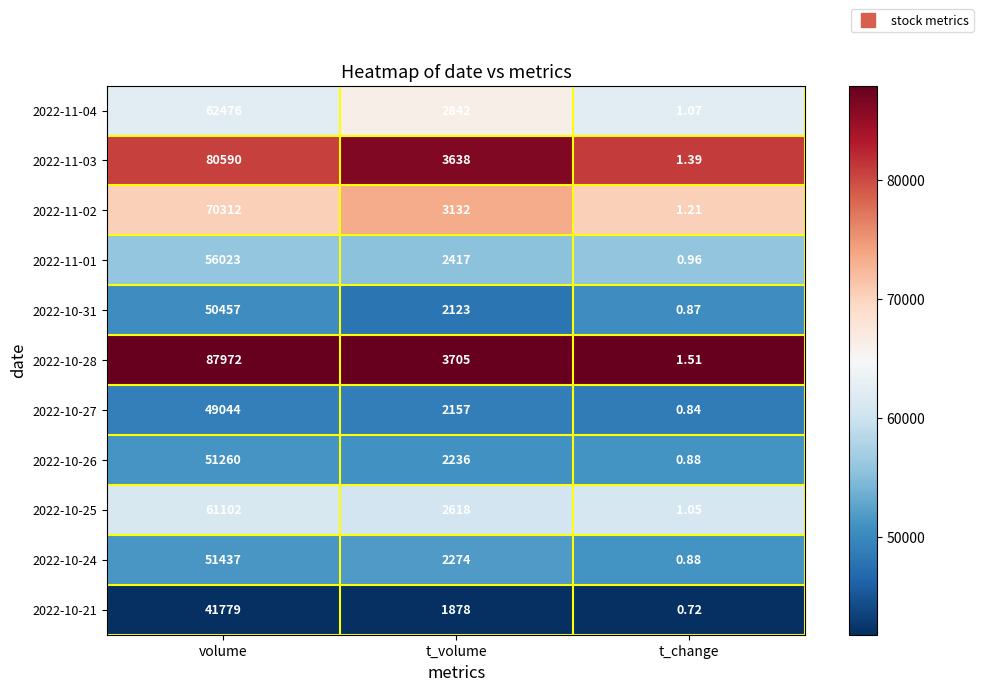

List the labels in order of 2022-10-25 value, largest first.

volume, t_volume, t_change